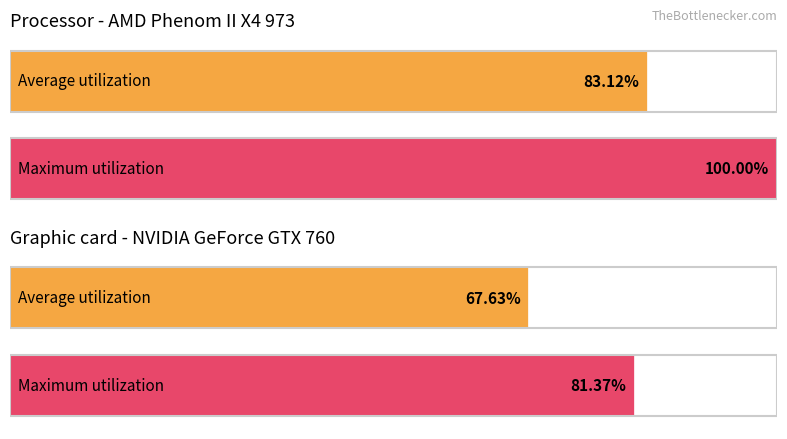

What is the greatest value displayed?

1.0